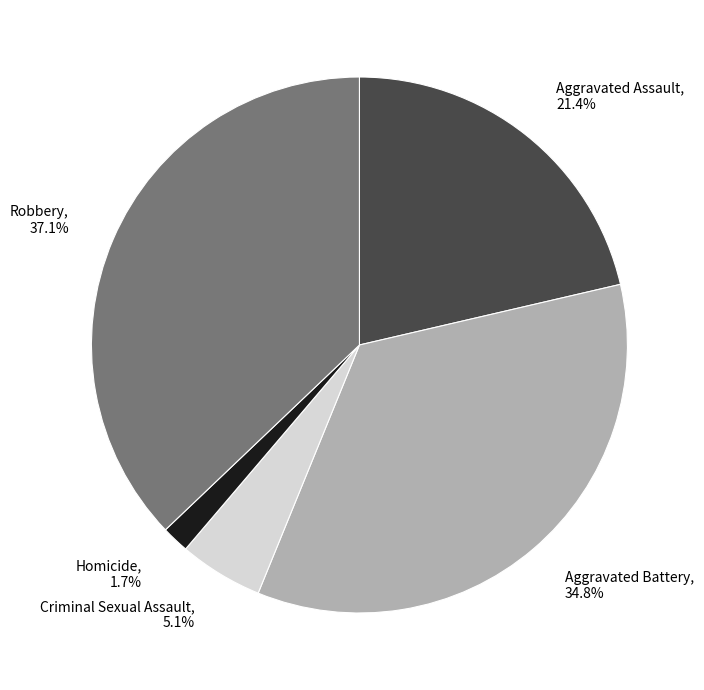

To the nearest percent, what is the difference between the largest and smallest slice percentages?

35%